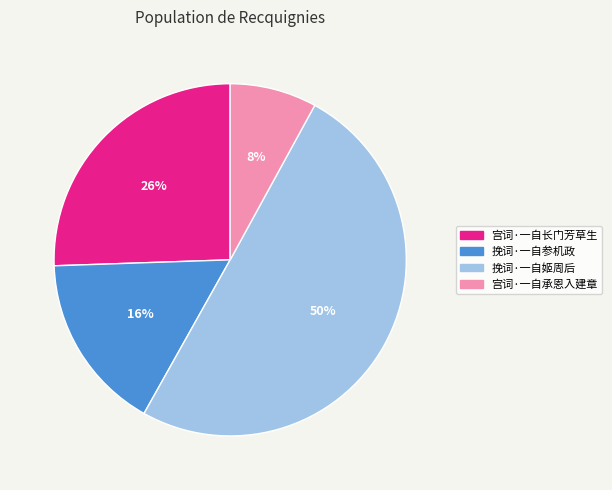

Is it true that 挽词·一自参机政 is 28% of the pie?

False